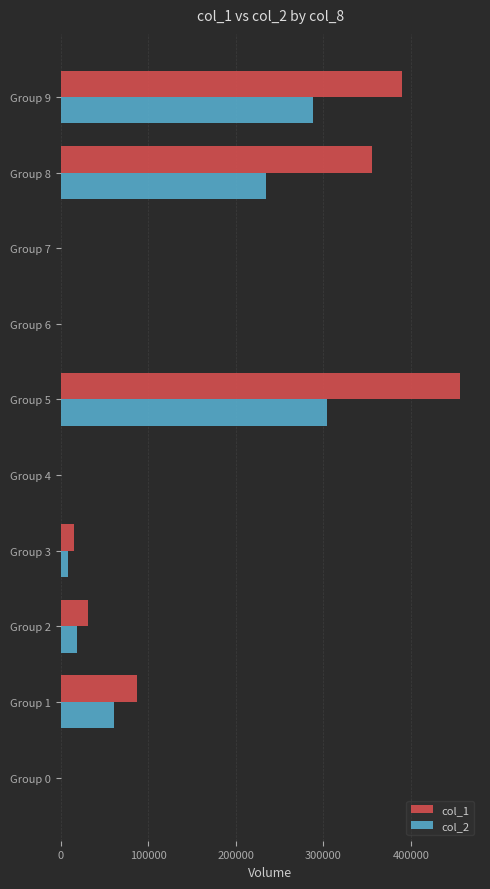

Which series has the largest total across all categories?

col_1